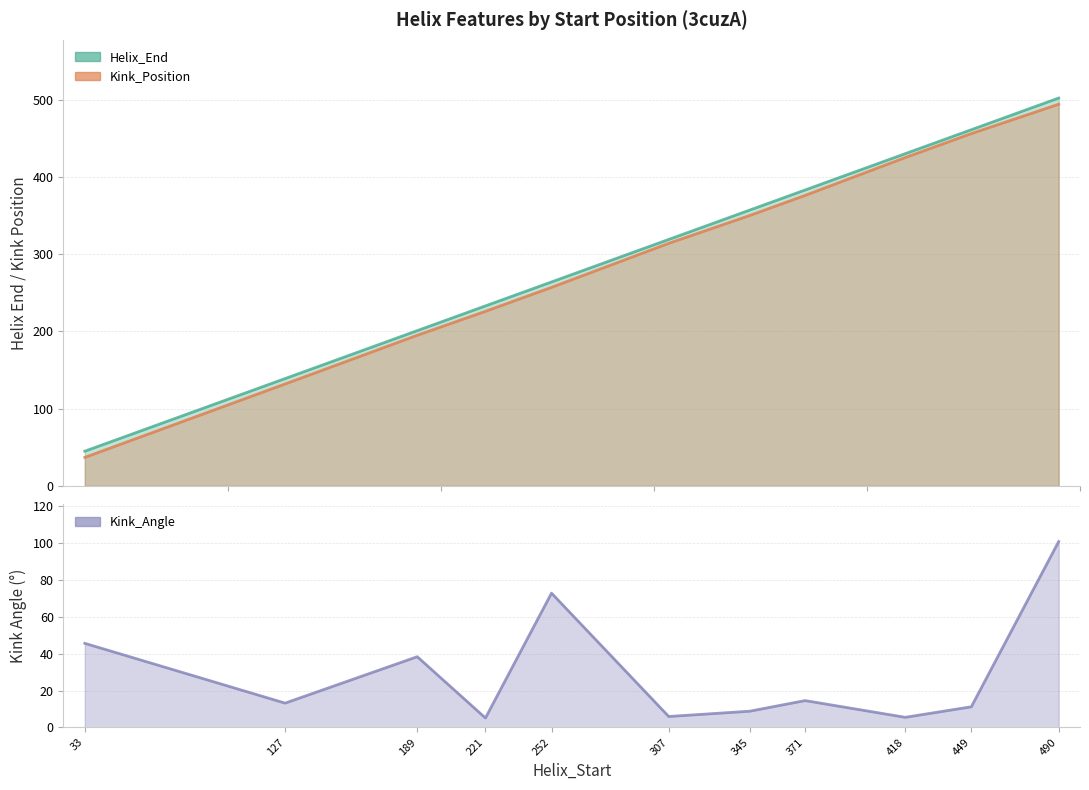

Which series has the largest range (max minus min)?

Helix_End